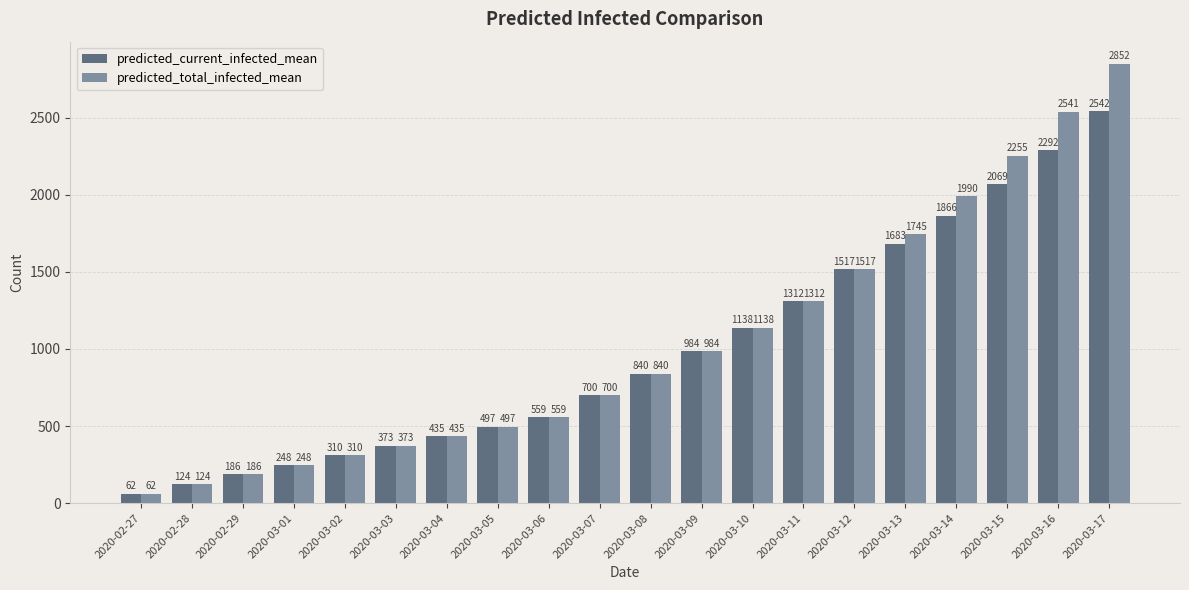

How many groups of bars are there?

20